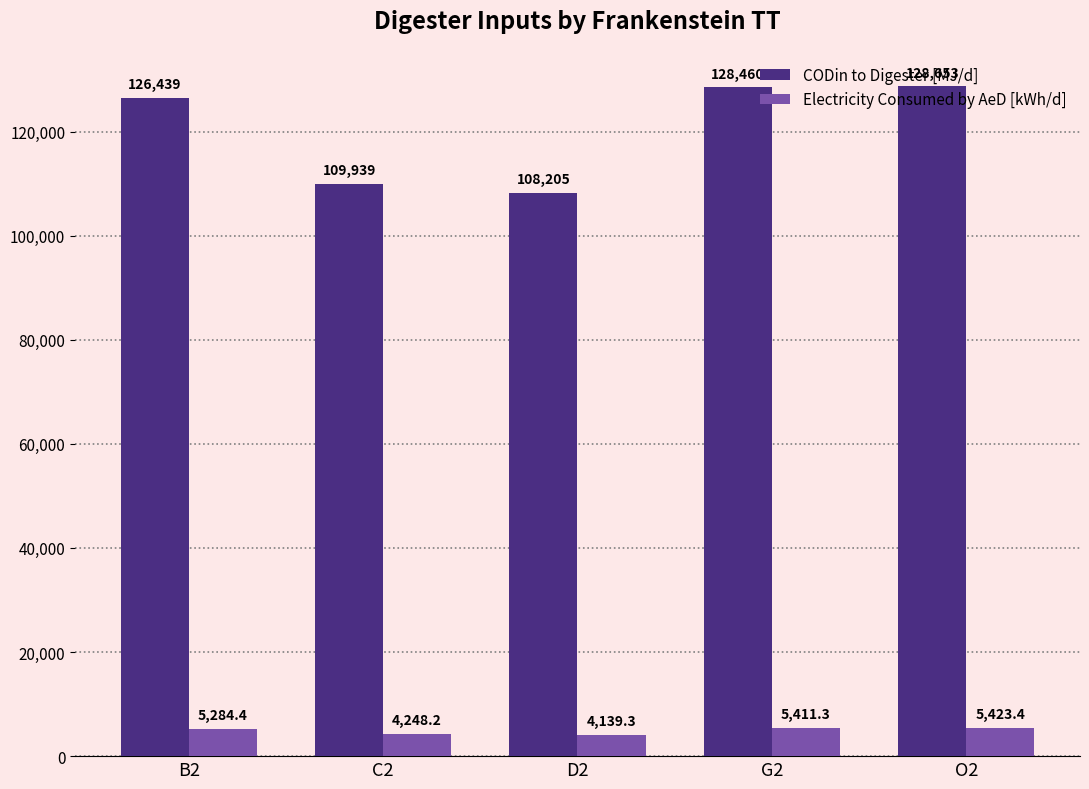

Is the value of Electricity Consumed by AeD [kWh/d] at O2 greater than the value of CODin to Digester [MJ/d] at D2?

No